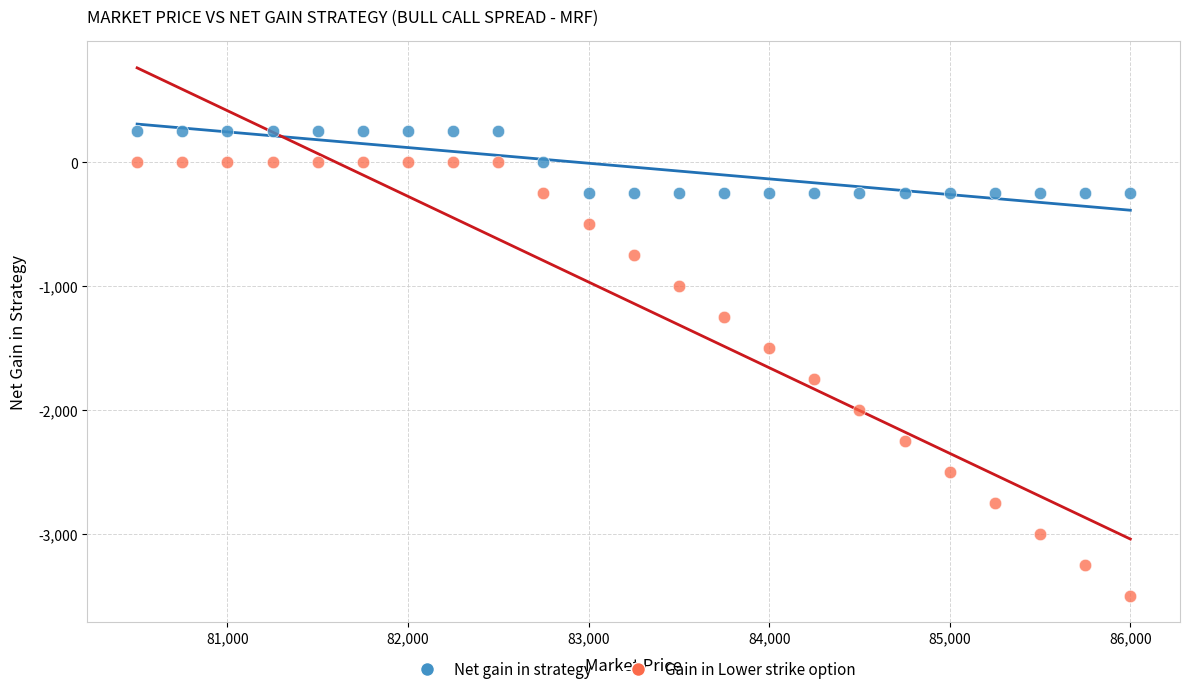

Across all data points, what is the range of Y values (max minus min)?

3752.6